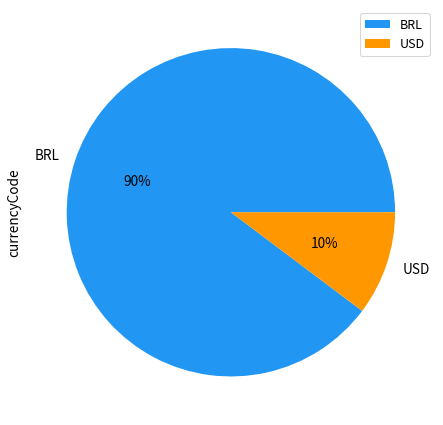

Is the sum of BRL and USD greater than half?

Yes